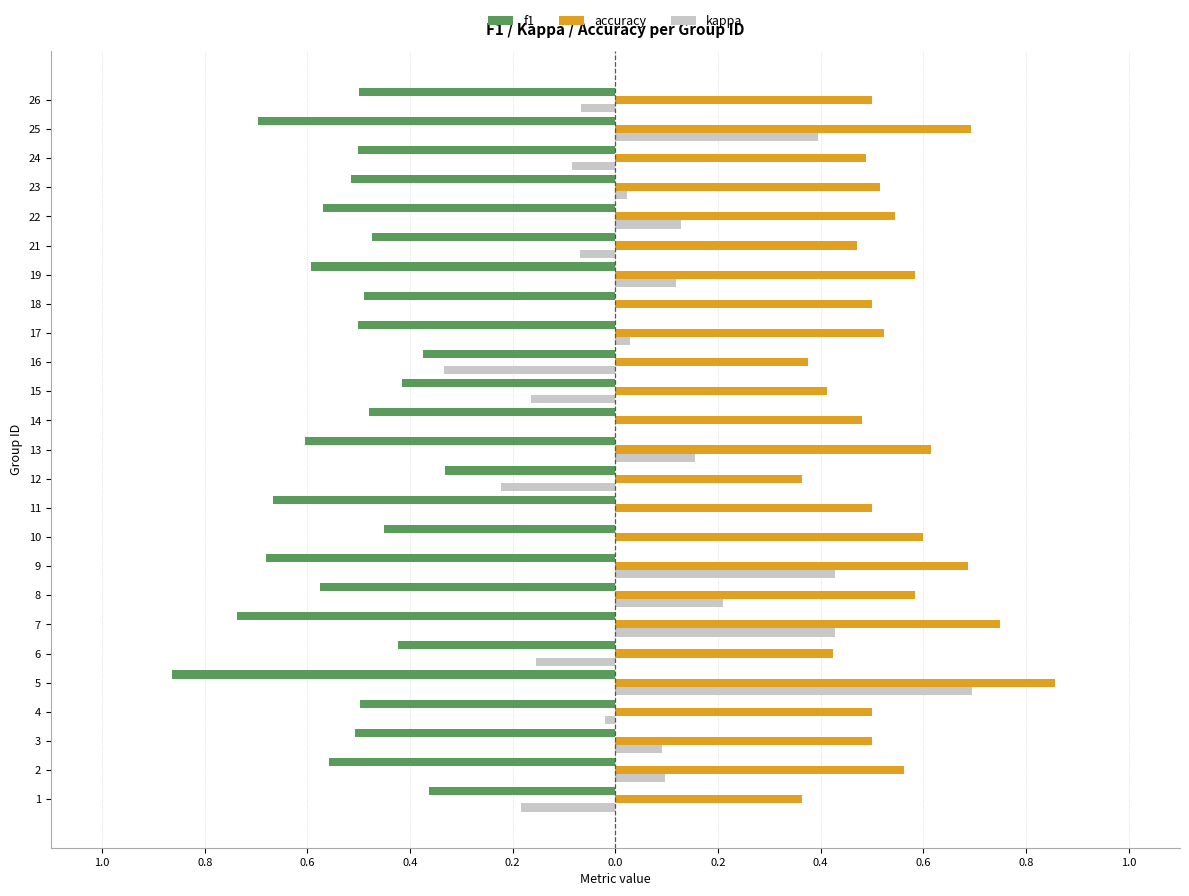

What is the sum of all f1 values?

-13.4